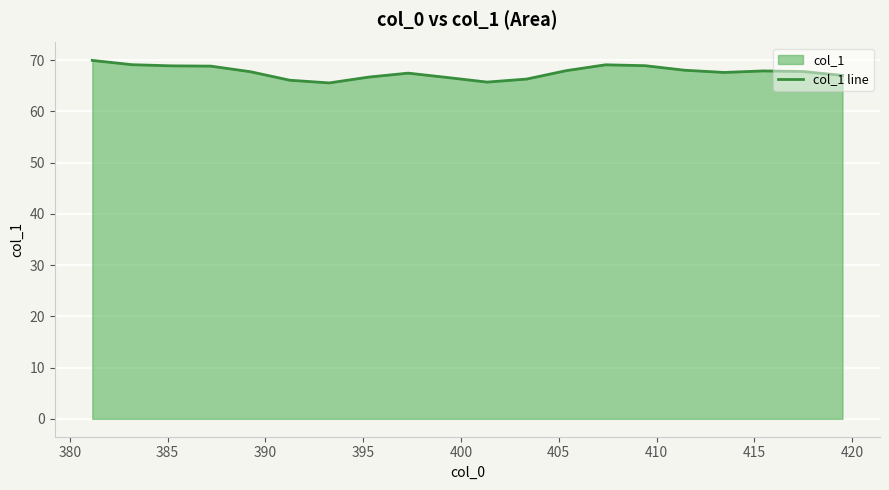

What is the smallest value displayed?

65.5